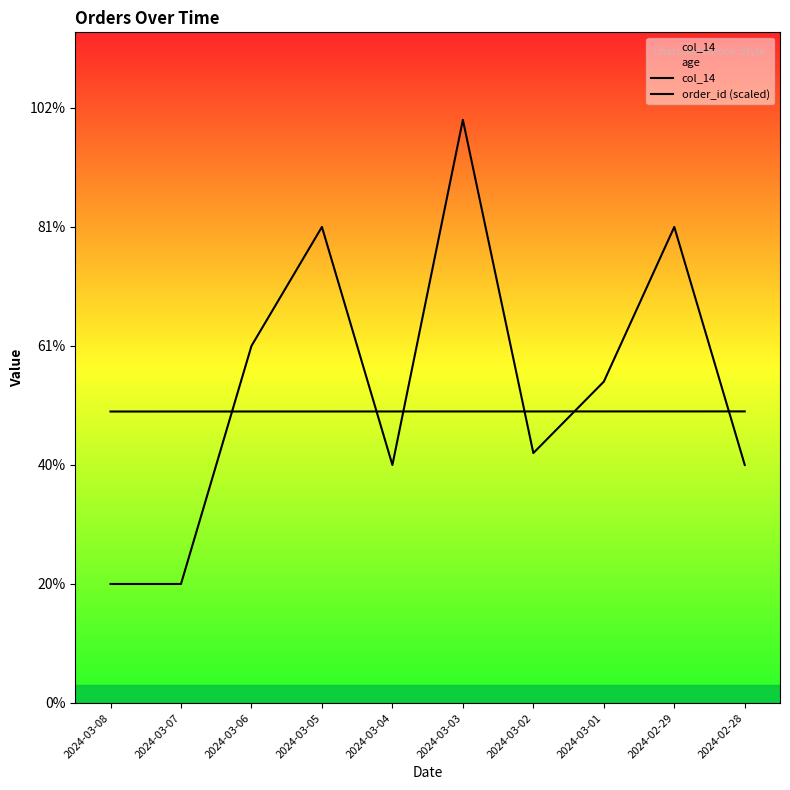

Is this an area chart (filled region under the line)?

No